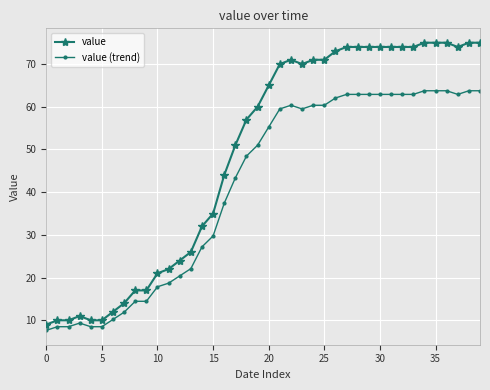

Rank the series by their maximum value, from lowest to highest.

value (trend), value